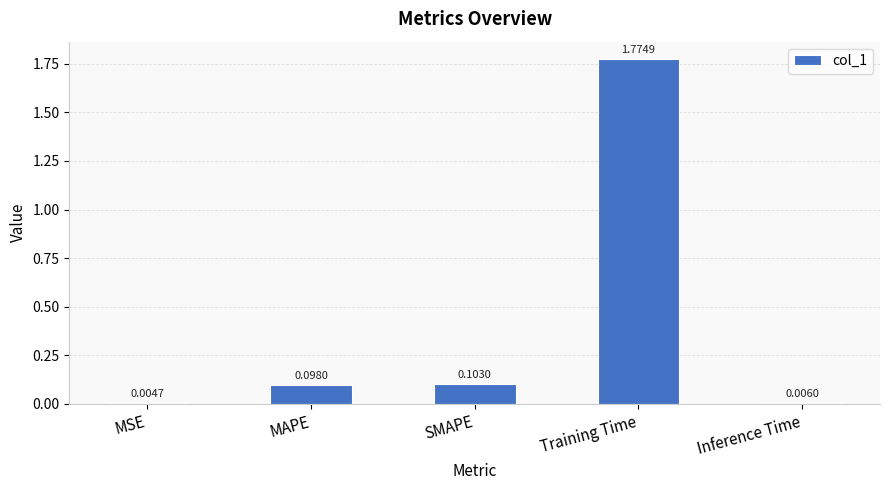

Are the bars horizontal?

No